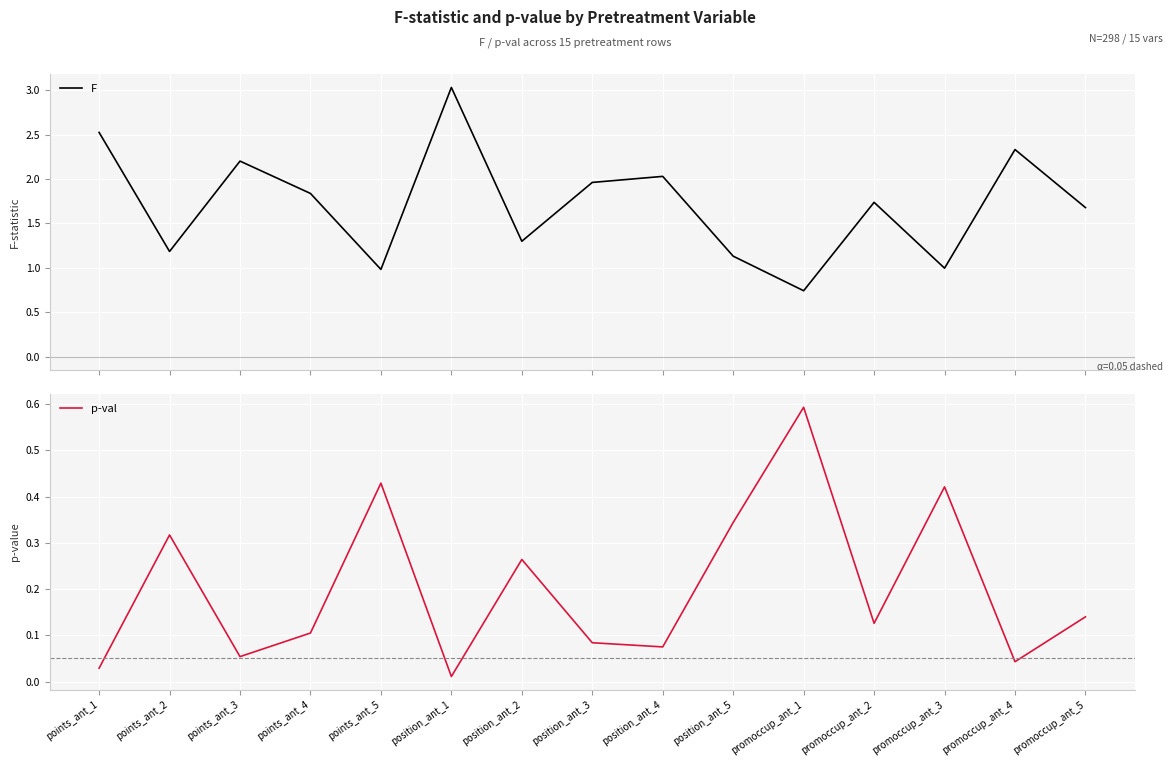

What is the total value across all series at points_ant_4?

1.9